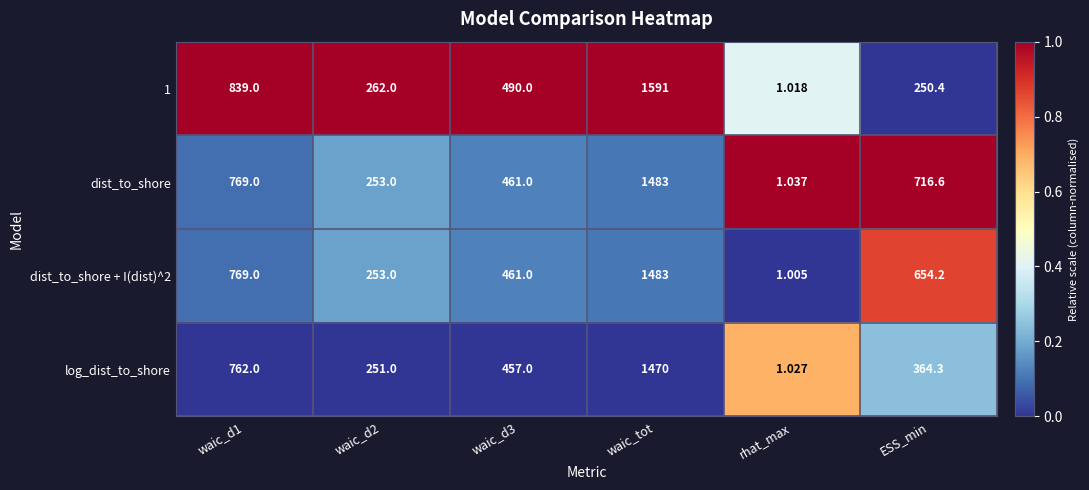

Where is dist_to_shore nearest to the value 742?

ESS_min